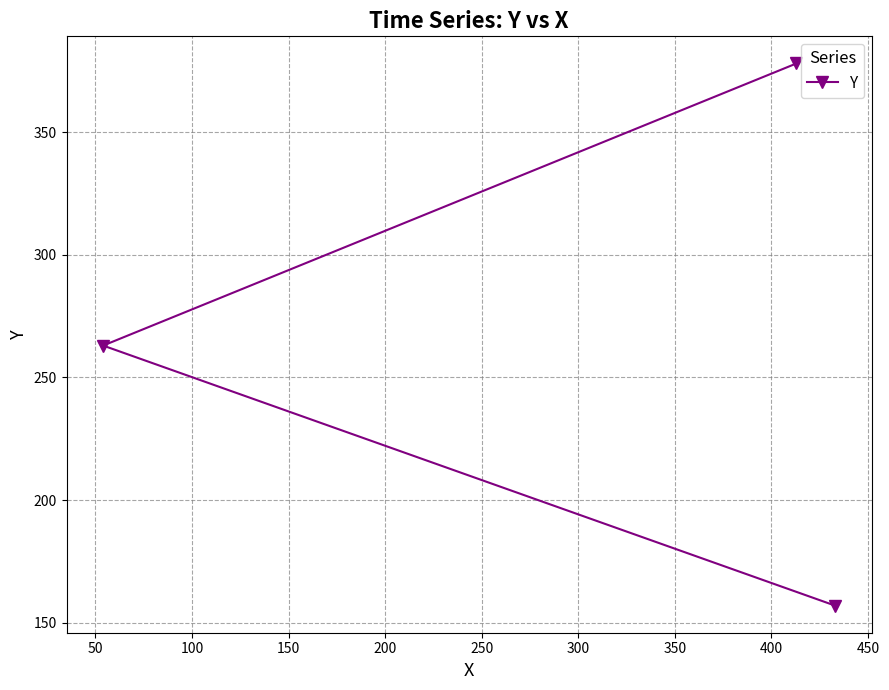

Count the number of data series in this chart.

1